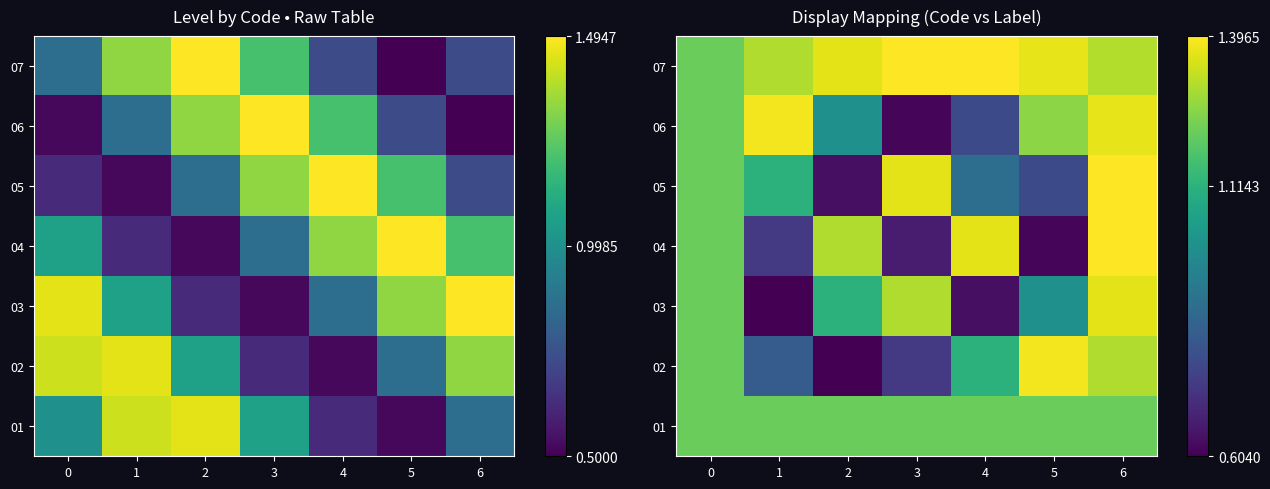

What is the sum of the 01 values at 0 and 1?

2.4